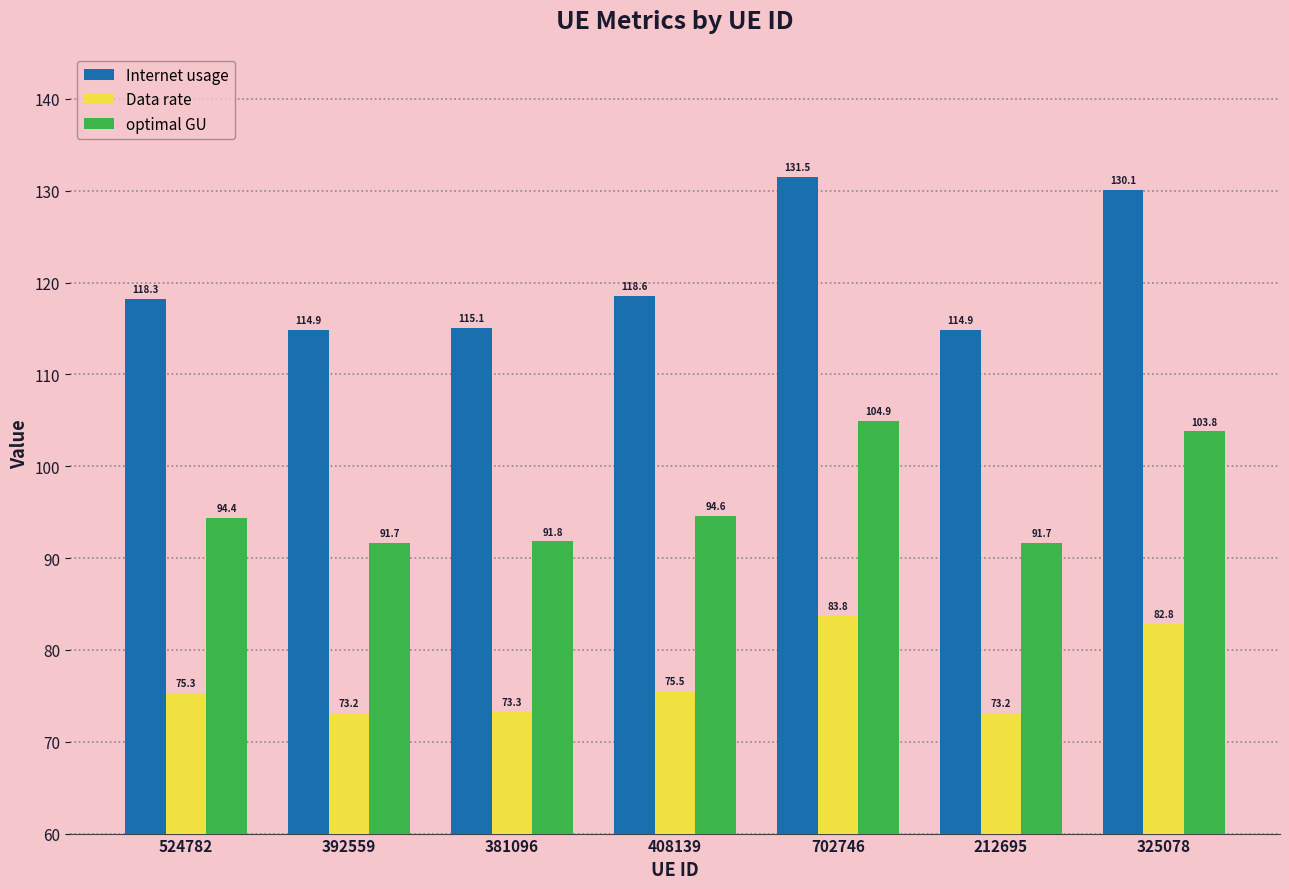

Reading right to left, transcribe all the data shown in this chart.

Internet usage: 130.1	114.9	131.5	118.6	115.1	114.9	118.3
Data rate: 82.8	73.2	83.8	75.5	73.3	73.2	75.3
optimal GU: 103.8	91.7	104.9	94.6	91.8	91.7	94.4